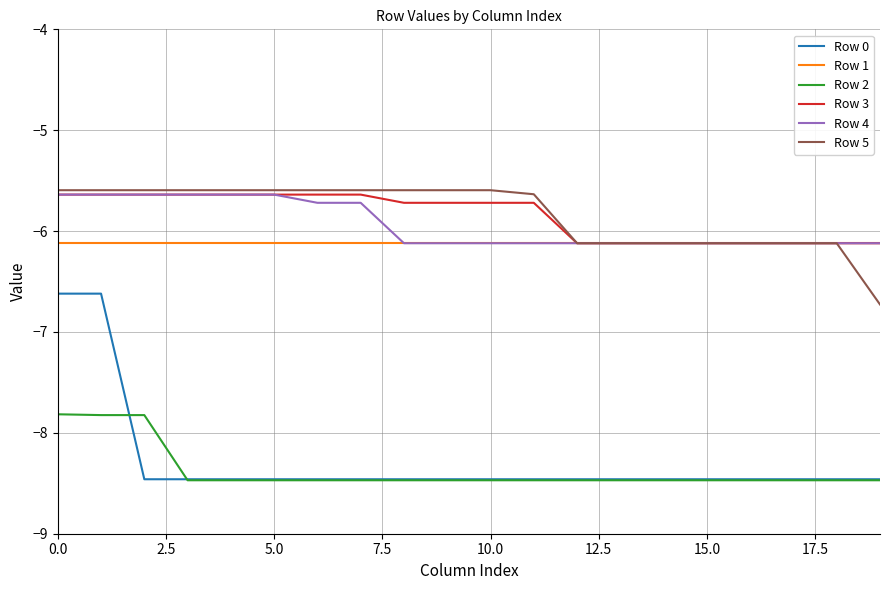

True or false: Row 2 and Row 1 cross at least once.

False